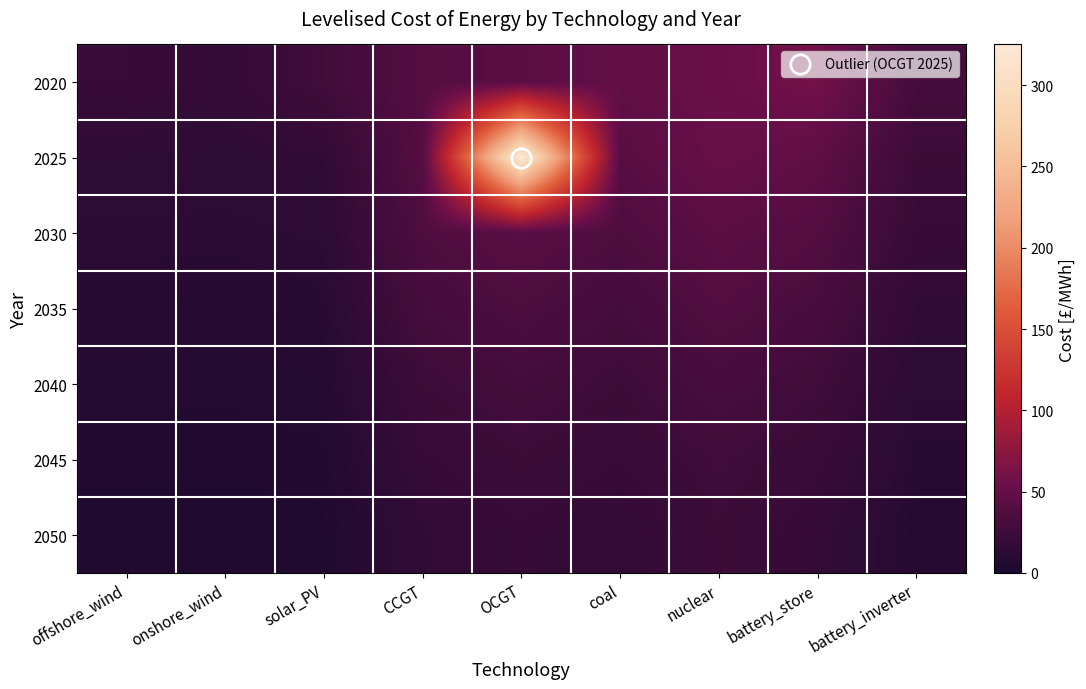

At which category is the sum across all series the highest?

OCGT